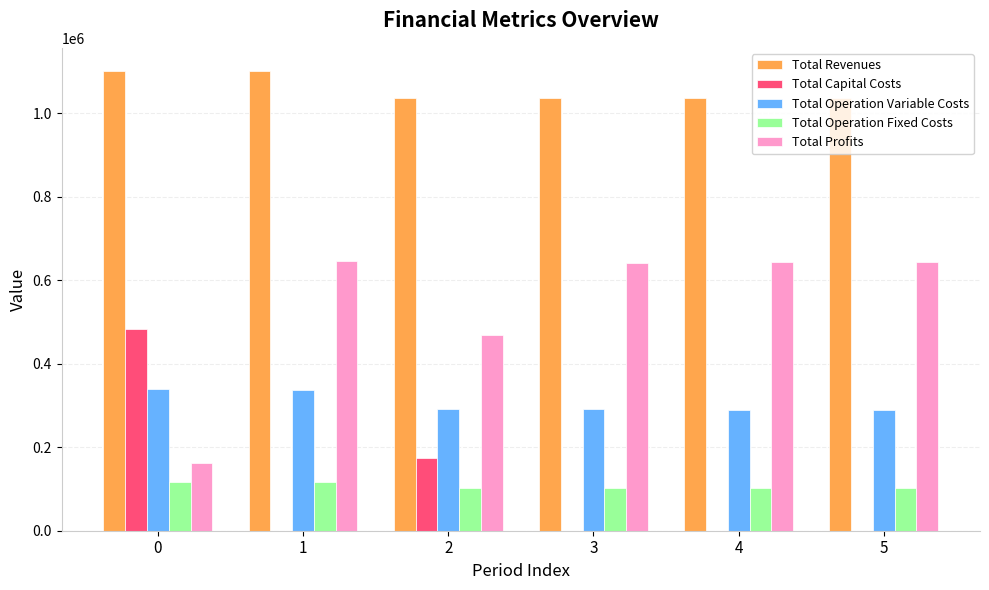

How many groups of bars are there?

6